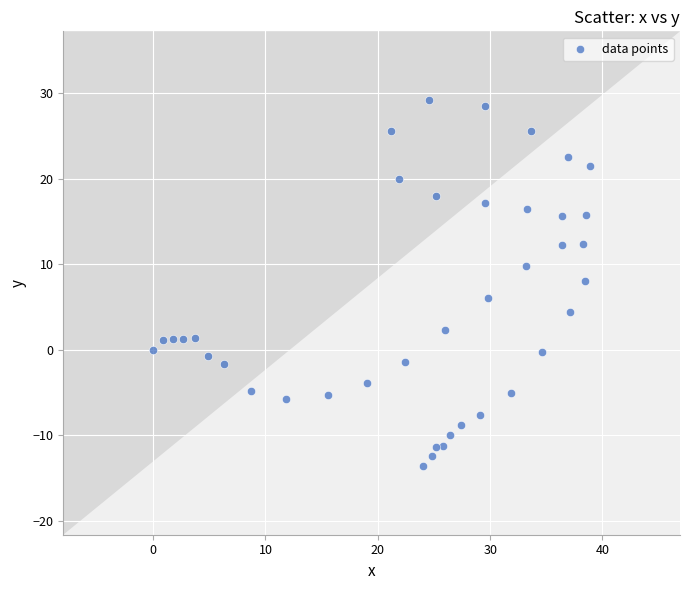

What is the range of Y values (max minus min)?

42.8